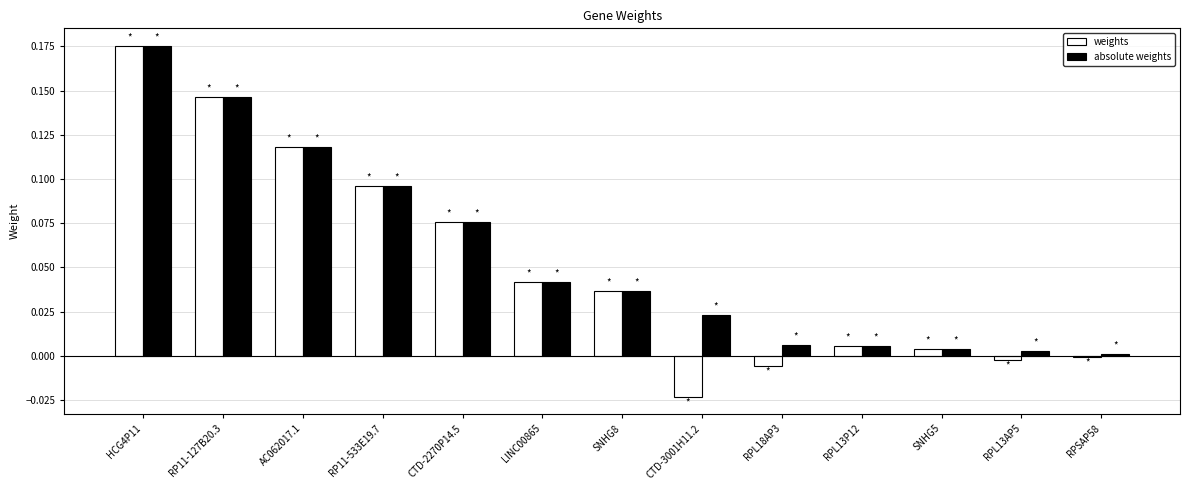

What is the sum of all absolute weights values?

0.7